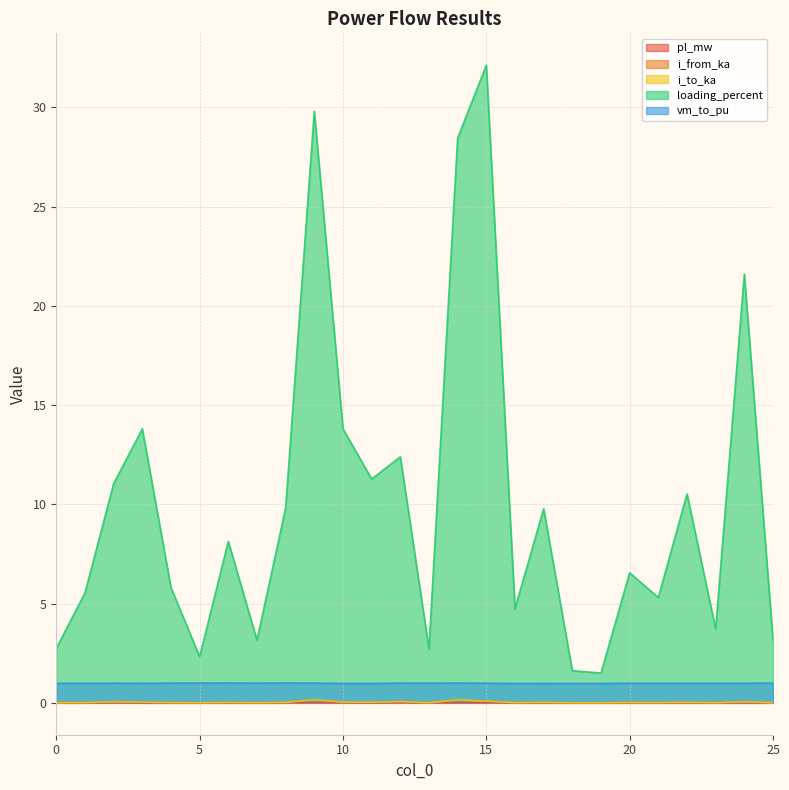

How many lines are shown in the chart?

5